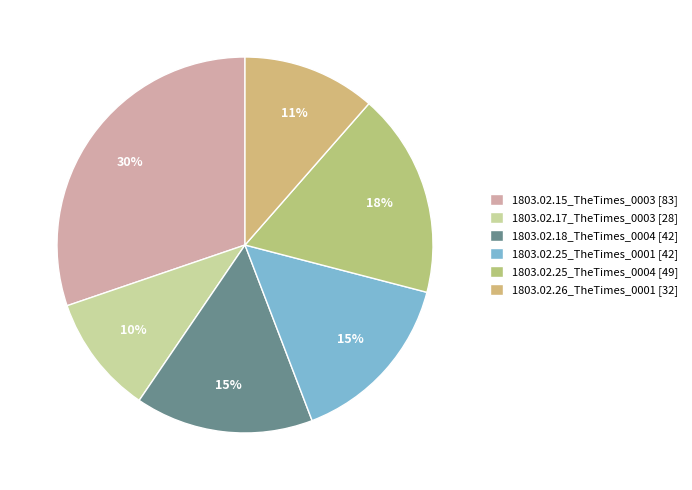

What portion of the pie excludes 1803.02.26_TheTimes_0001?

88.5%